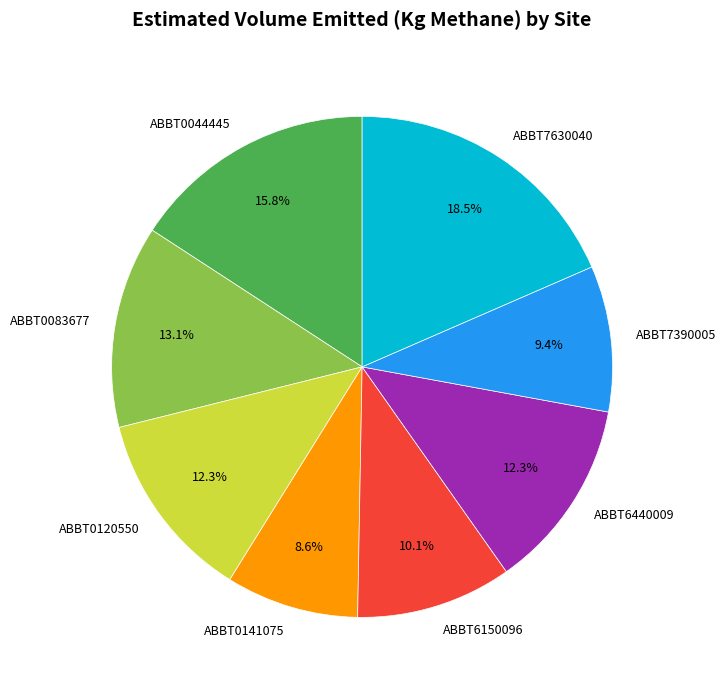

Is there a majority slice in this chart?

No